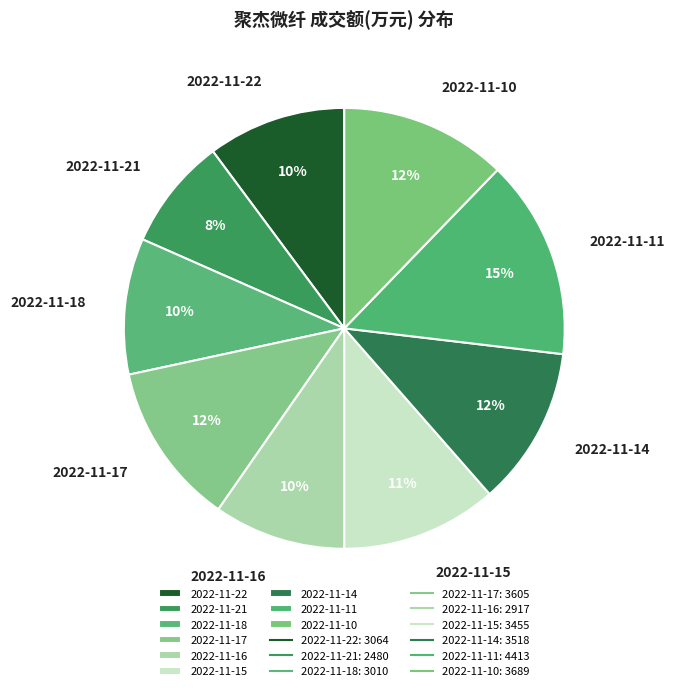

Combined, do 2022-11-21 and 2022-11-14 account for over 50%?

No